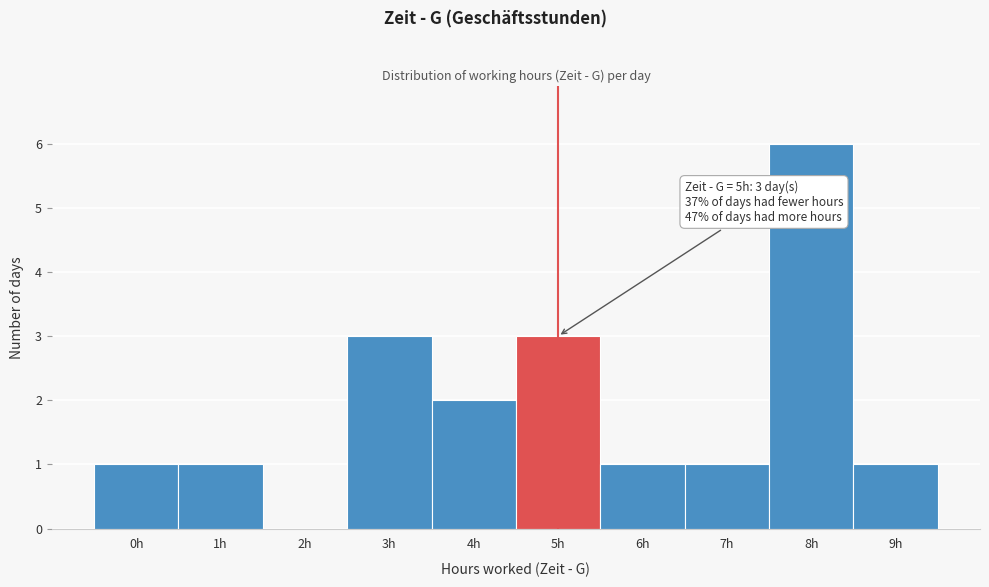

Which range on the x-axis has the tallest bar?

7.5 to 8.5